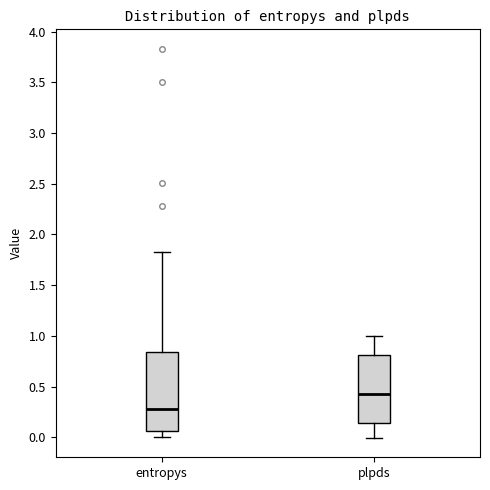

Where is the lower edge of the box for plpds on the y-axis? The values are not printed on the chart, so give them approximately, as read against the axis.

0.15